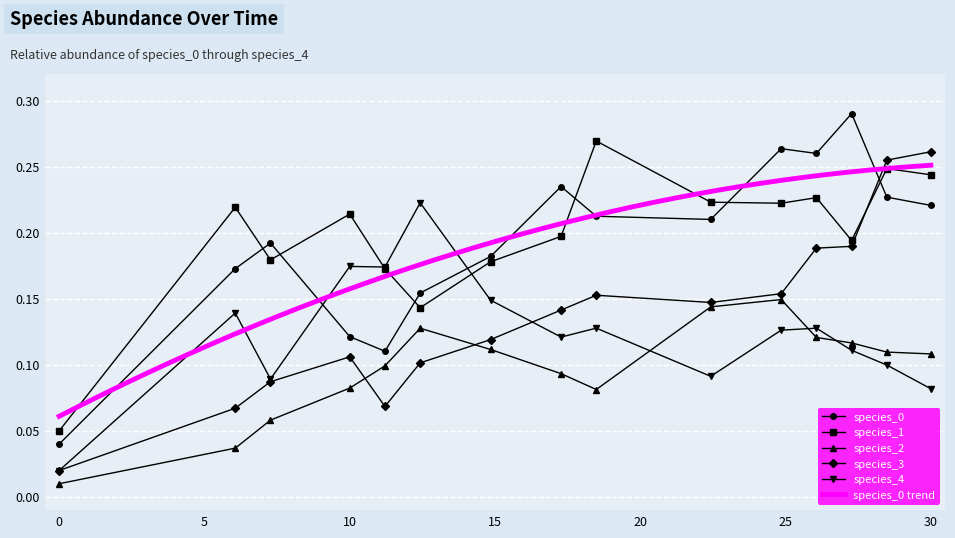

What are all the series names shown in the legend?

species_0, species_1, species_2, species_3, species_4